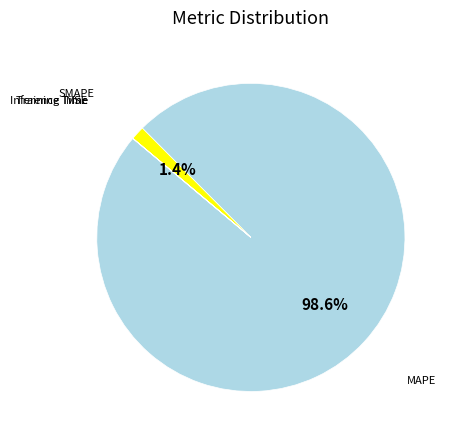

Which category accounts for the majority?

MAPE